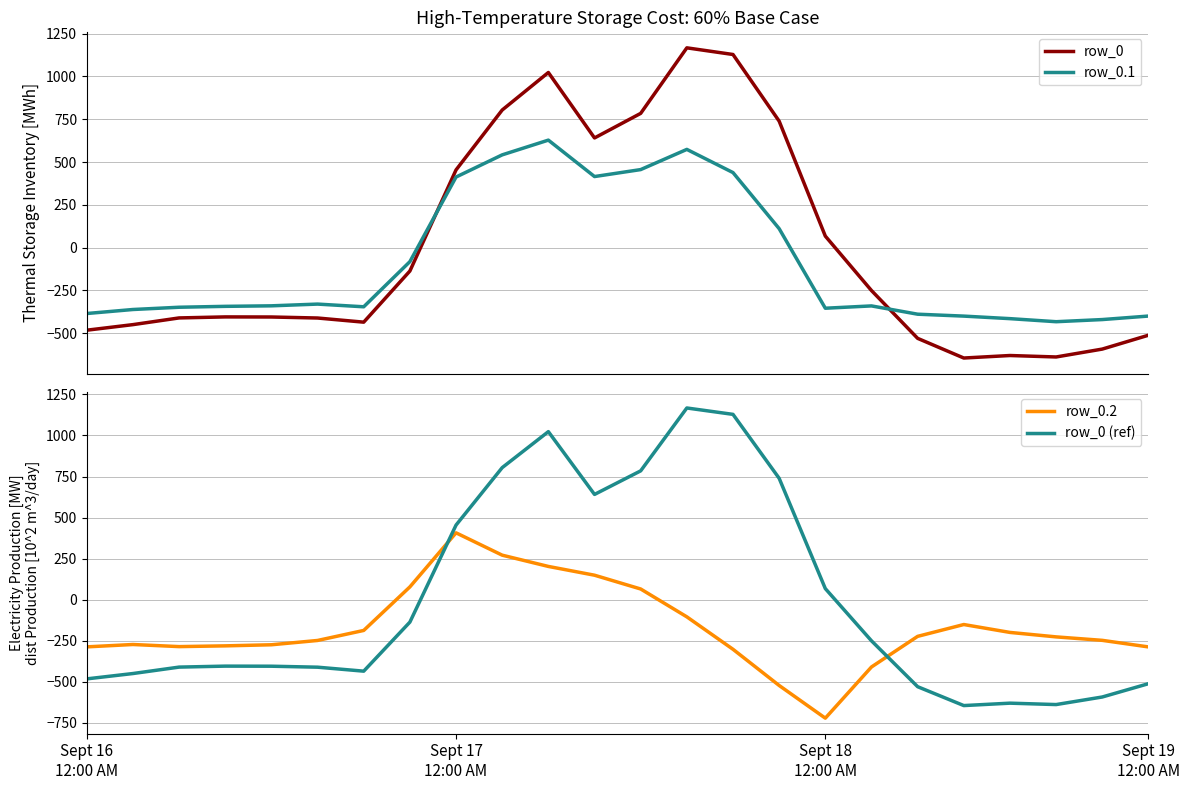

What is the lowest value of the row_0.1 series?

-432.4